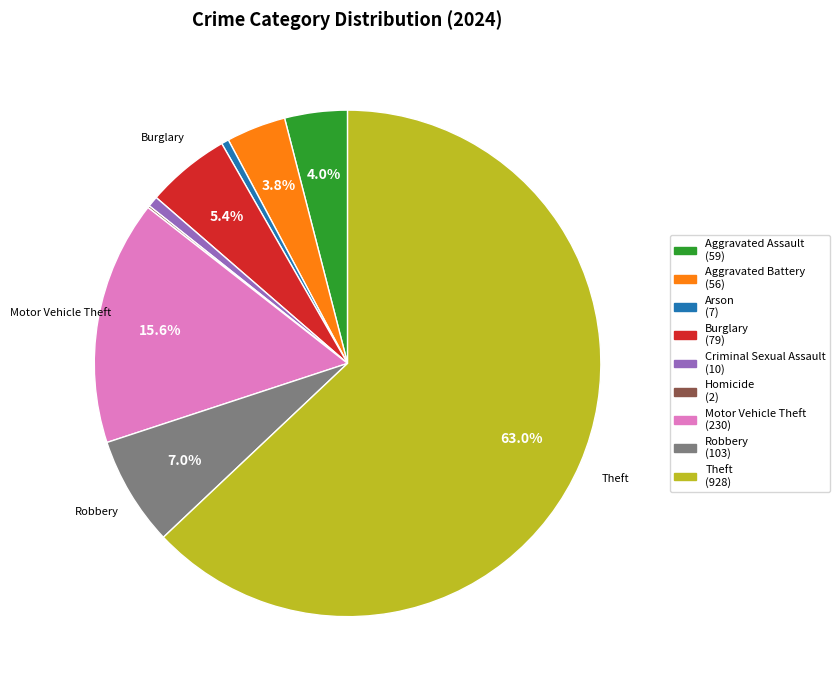

Is the sum of Aggravated Assault (59) and Aggravated Battery (56) greater than half?

No